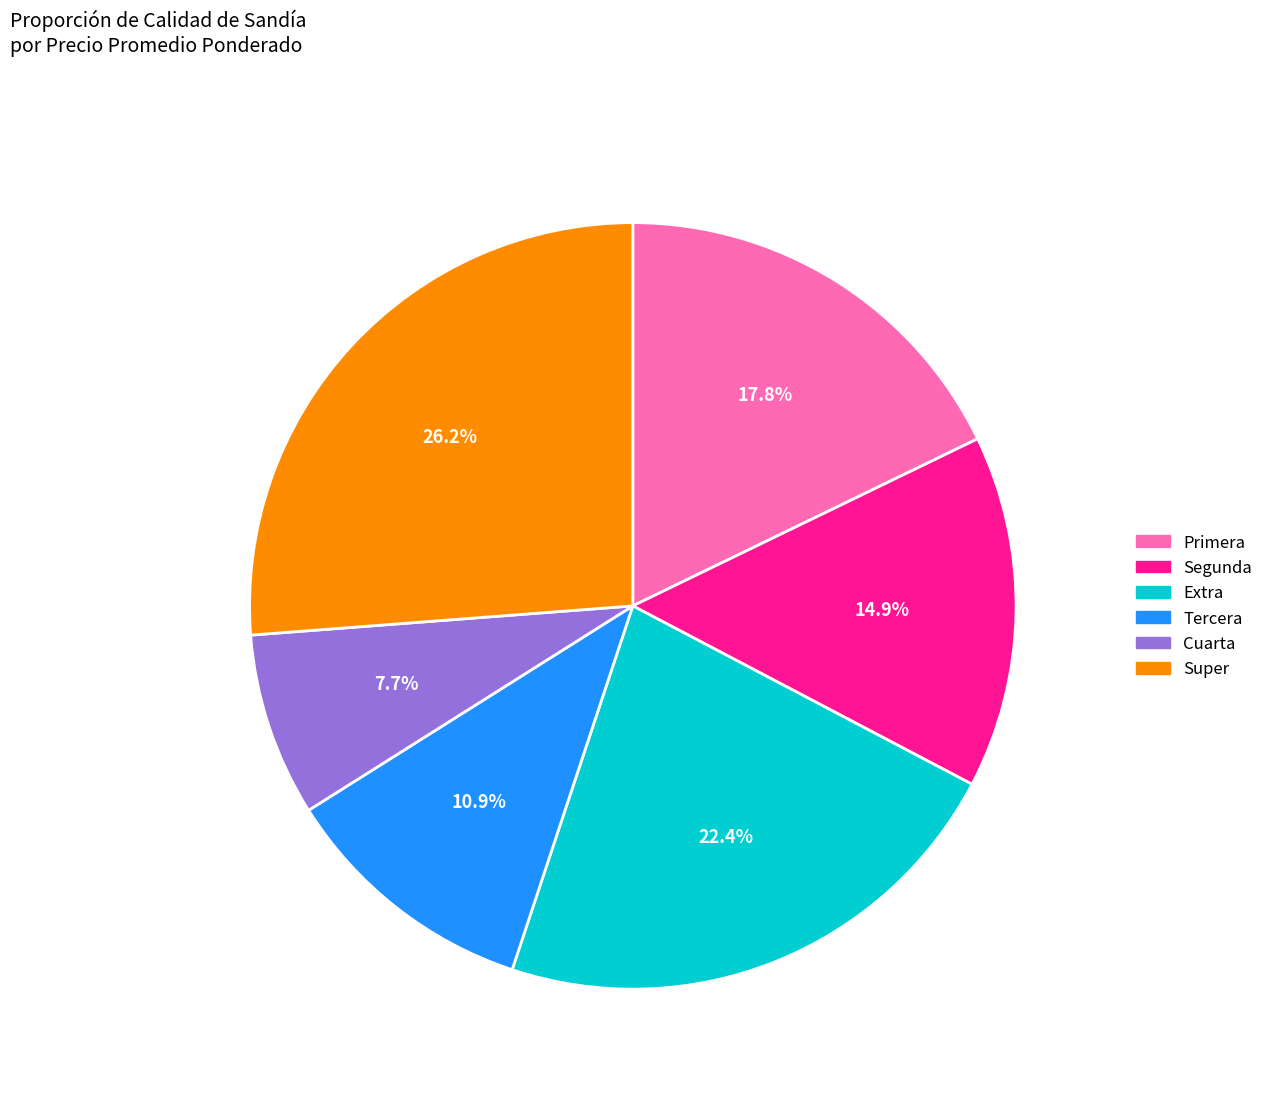

Rank the categories by value from lowest to highest.

Cuarta, Tercera, Segunda, Primera, Extra, Super